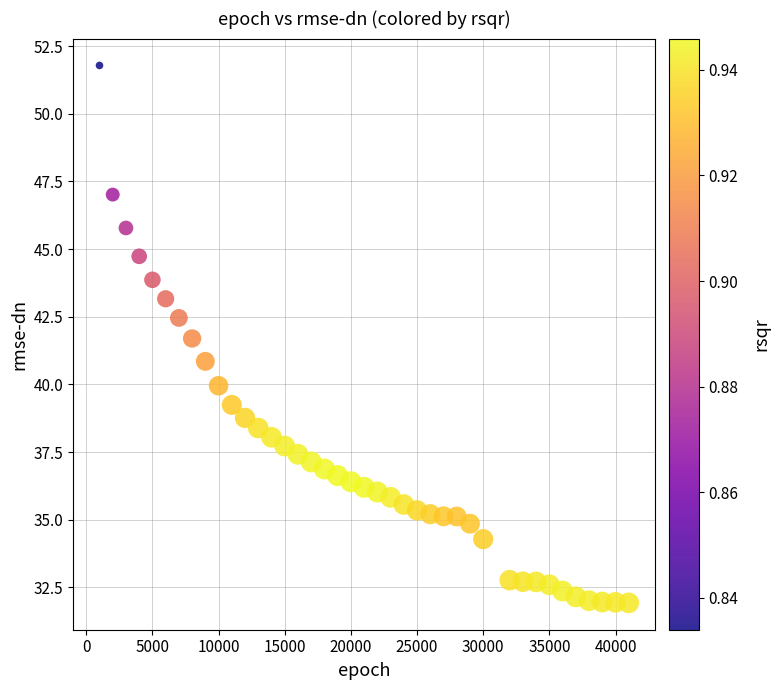

What is the range of Y values (max minus min)?

19.9